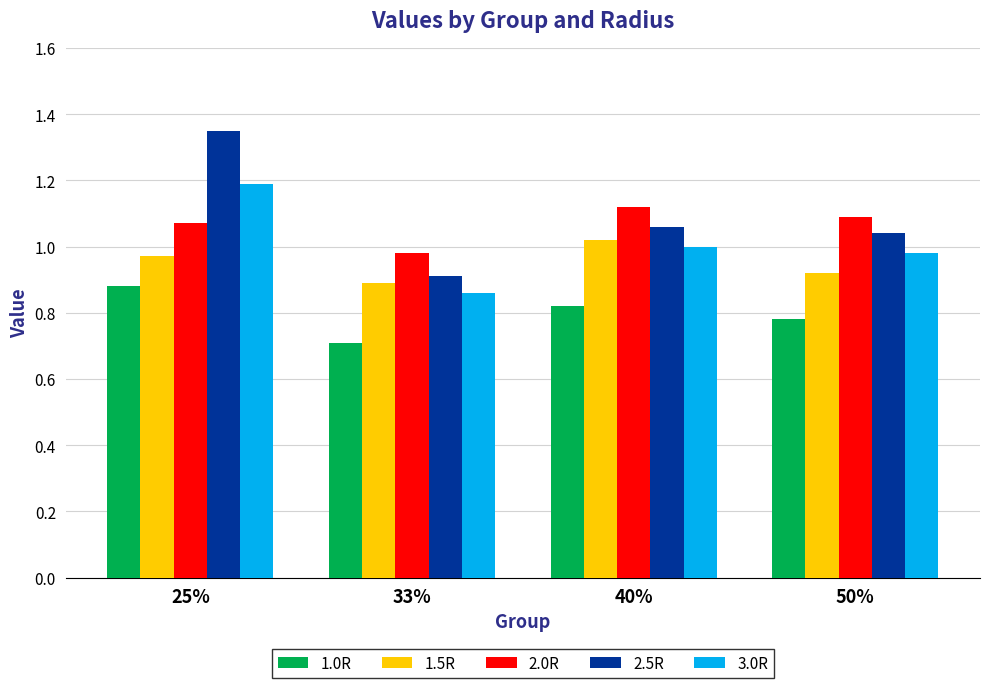

Which category has the highest value in the 1.0R series?

25%